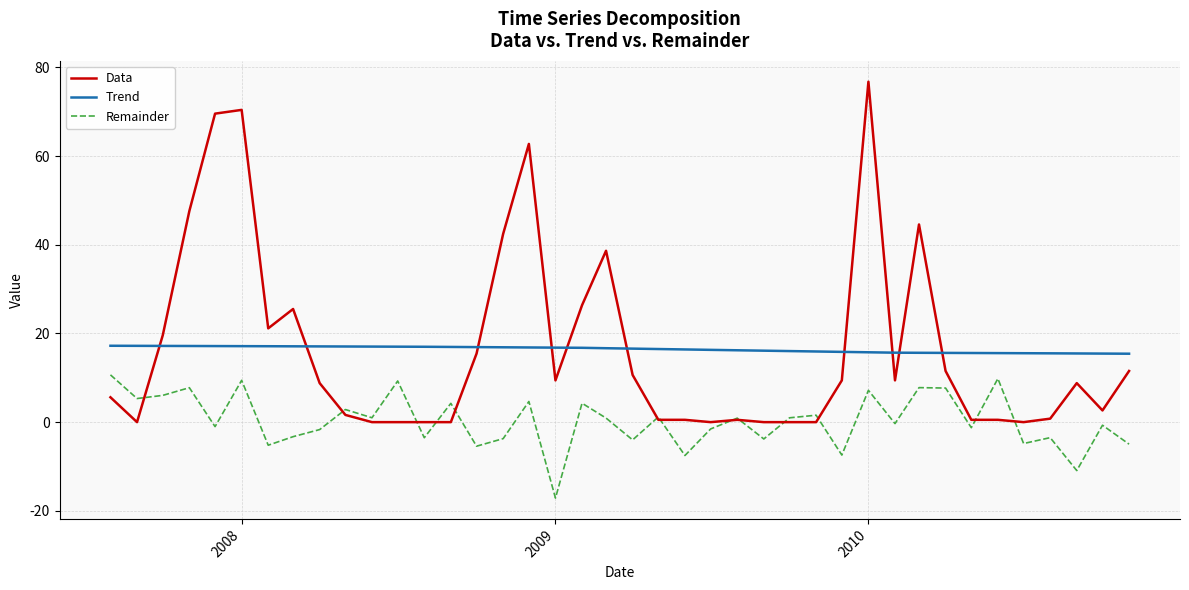

Which series ends up on top after the final intersection of Data and Remainder?

Data